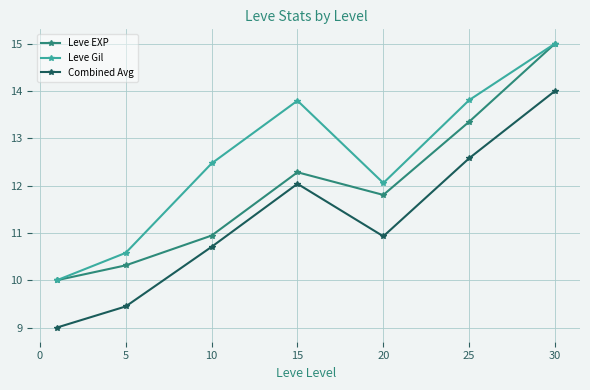

True or false: Combined Avg and Leve Gil cross at least once.

False